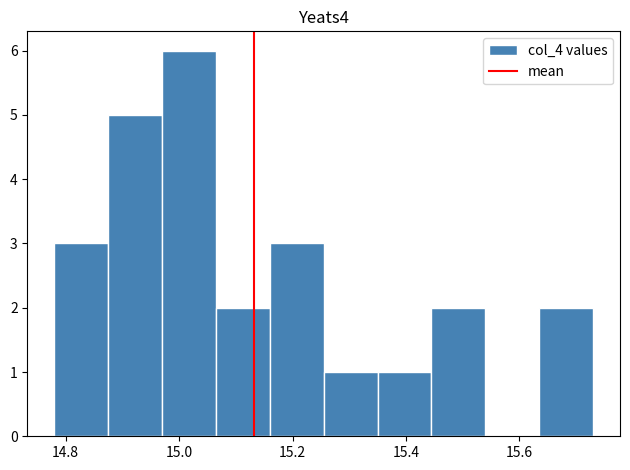

Over which range of the x-axis is the bar tallest?

14.970 to 15.065